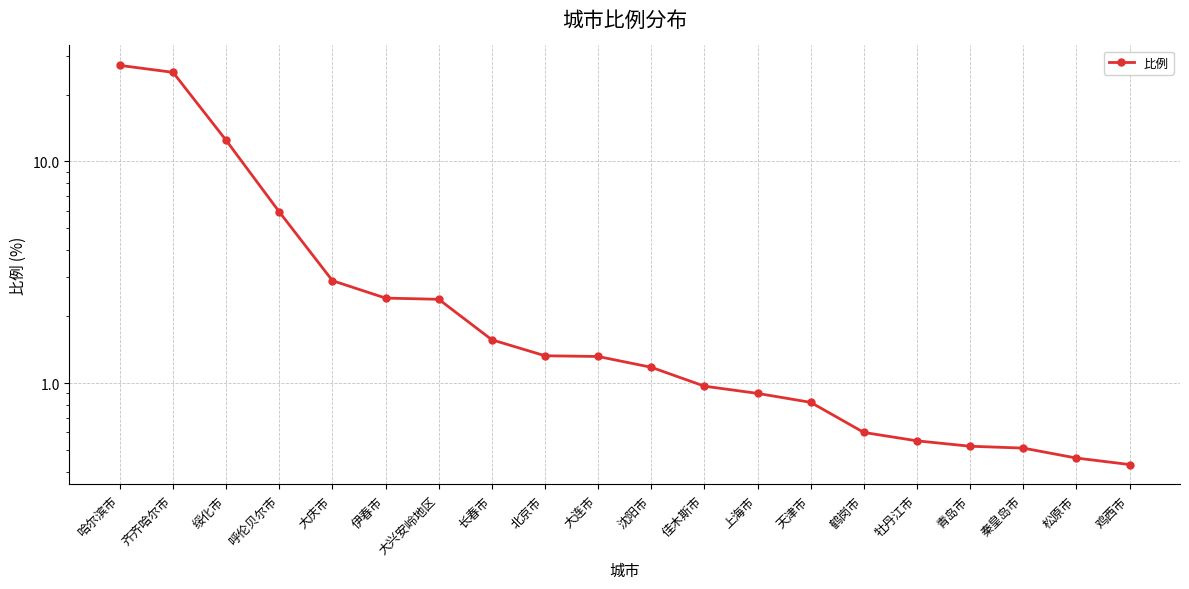

The chart shows a value of 1.3 at 大连市. True or false?

True